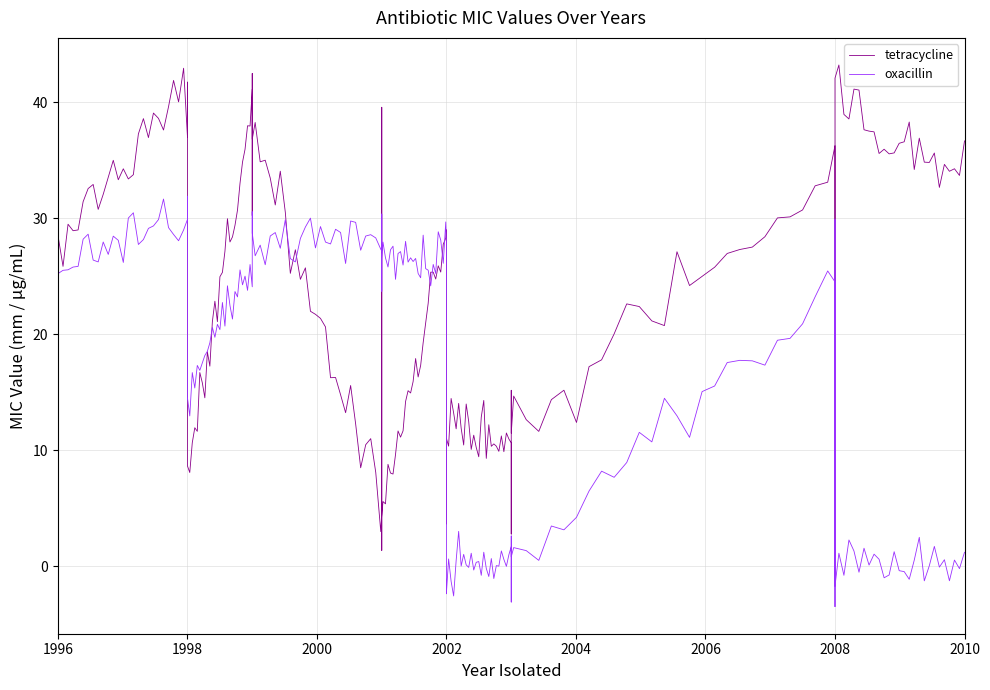

Read the tetracycline value at 2008, to the nearest 5.

40